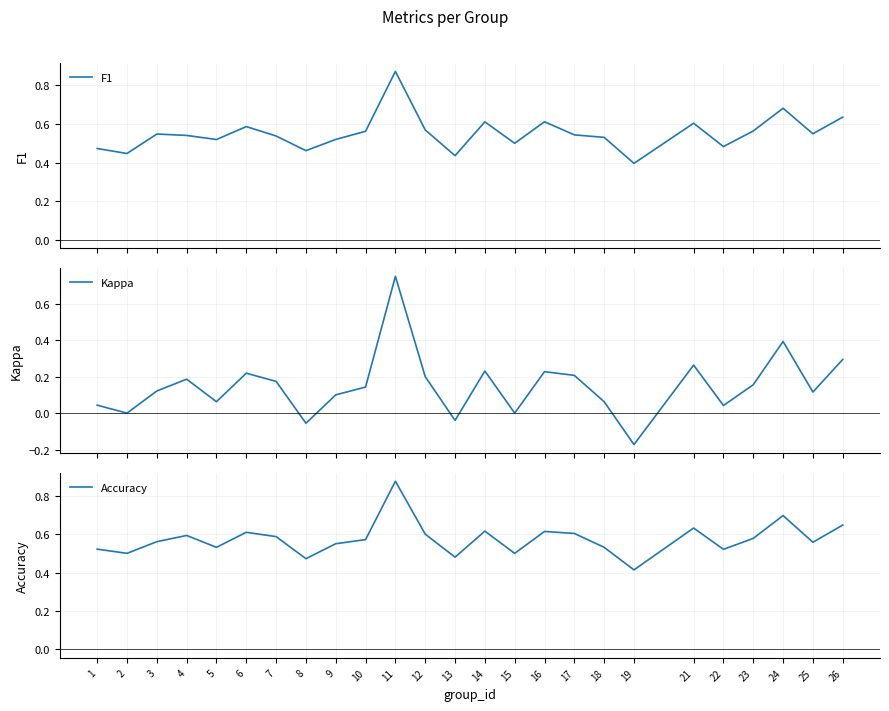

List the labels in order of Accuracy value, smallest first.

19, 8, 13, 2, 15, 22, 1, 5, 18, 9, 25, 3, 10, 23, 7, 4, 12, 17, 6, 16, 14, 21, 26, 24, 11